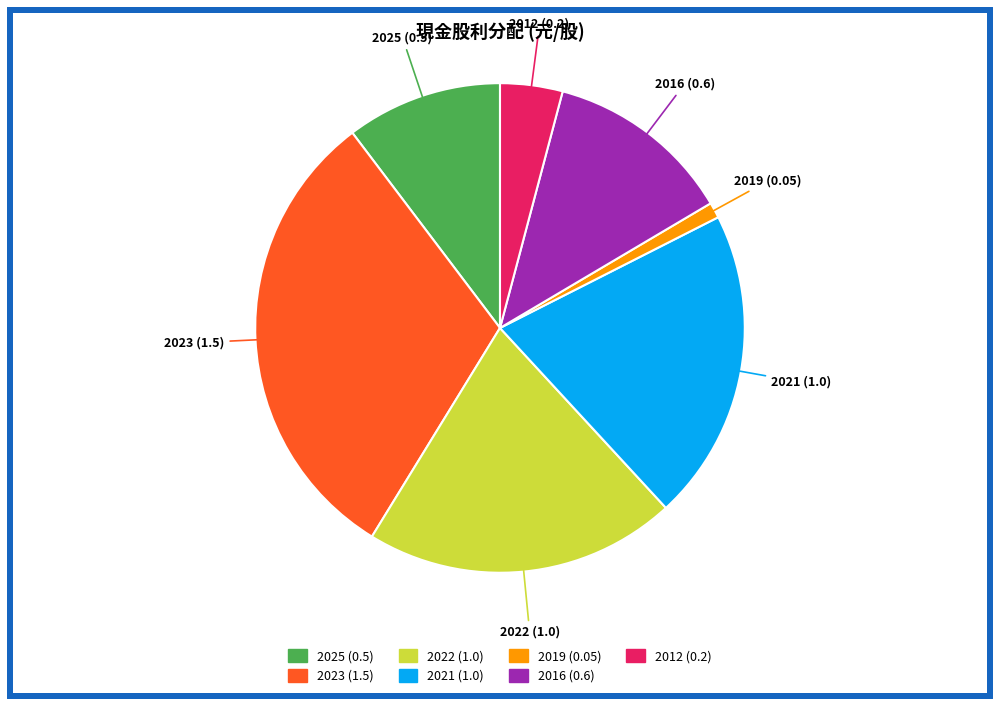

Does 2019 (0.05) account for over 50% of the chart?

No